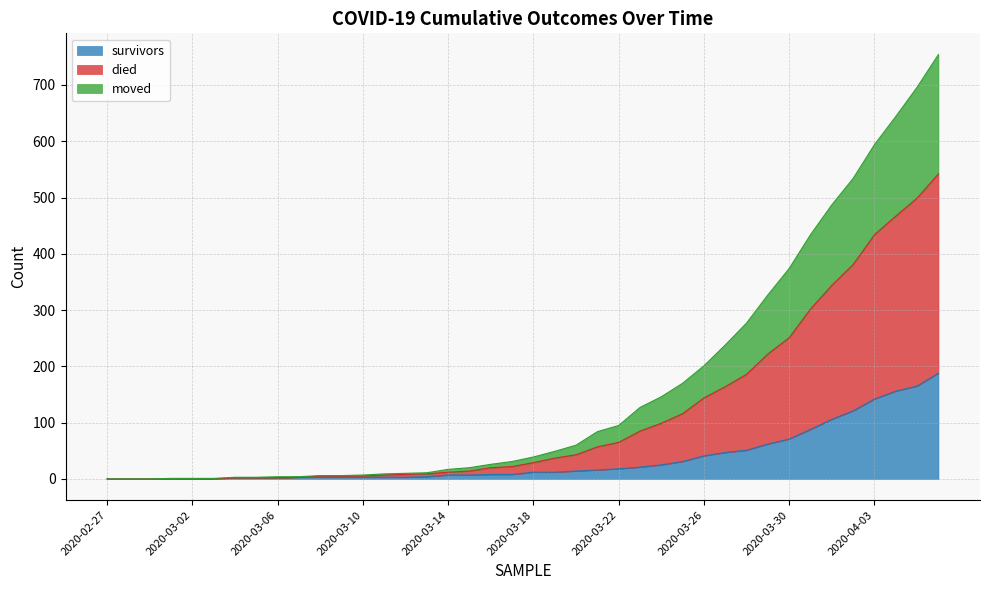

Is it true that survivors equals 71 at 2020-03-30?

True